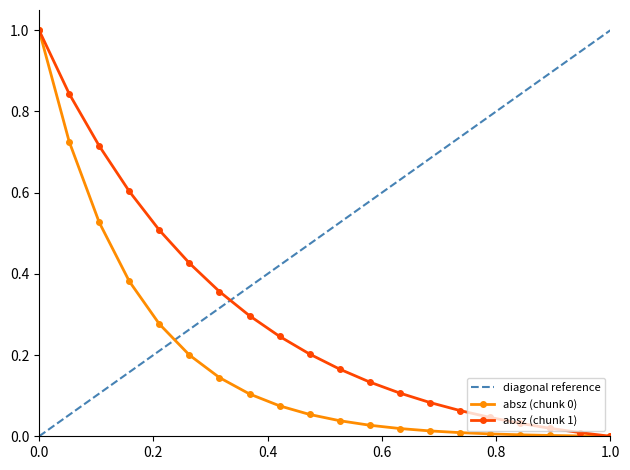

Is it true that absz (chunk 1) equals -0.5 at 1.0?

False